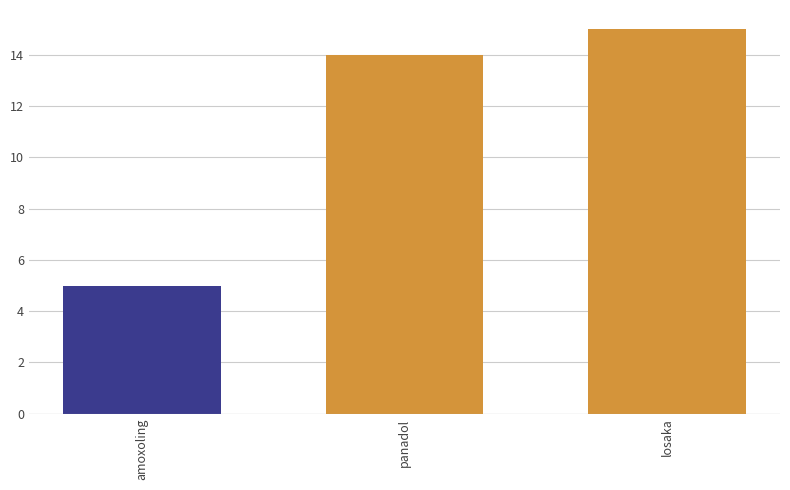

Count the number of data series in this chart.

1